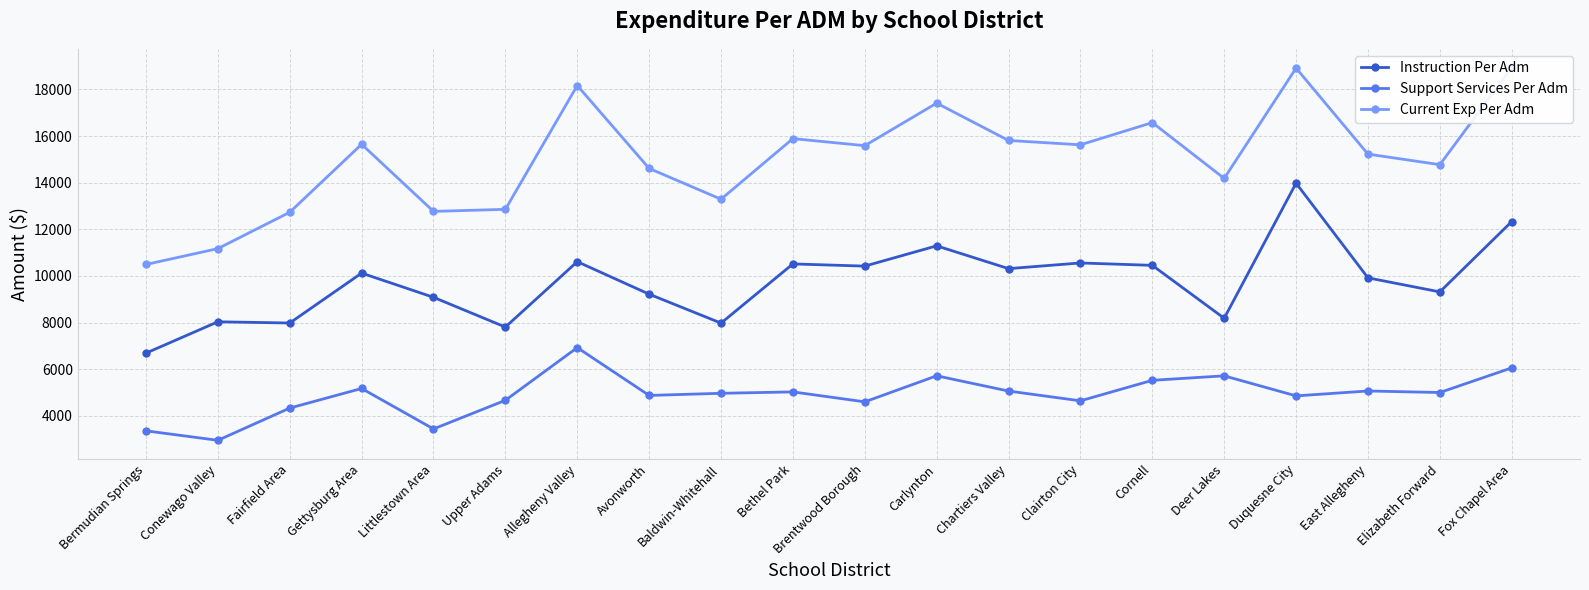

The value of Instruction Per Adm at Baldwin-Whitehall is 7978.6. True or false?

True